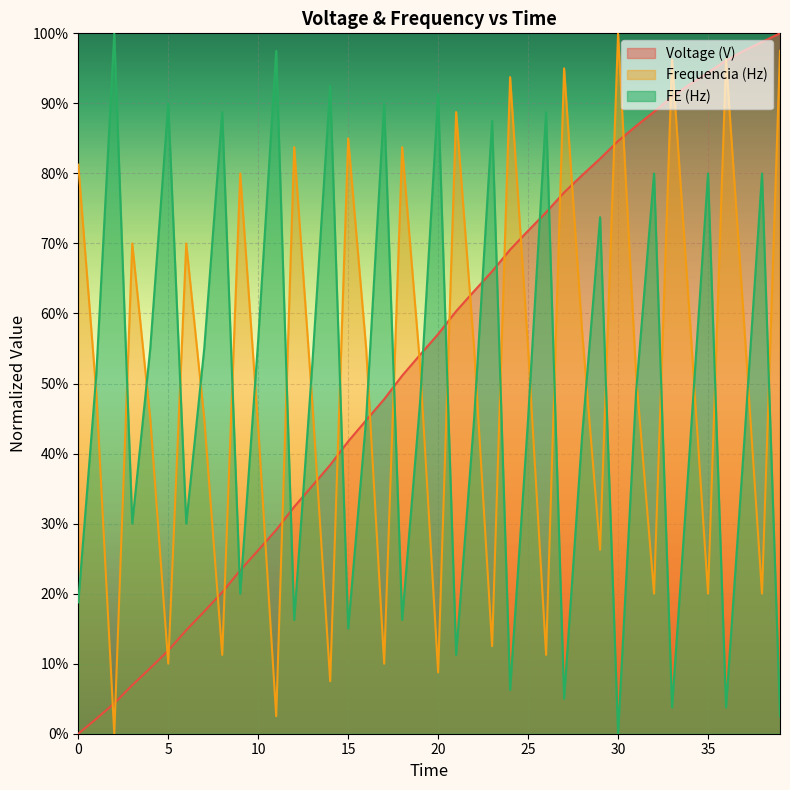

True or false: Frequencia (Hz) has a value of 1.7 at 30.

False